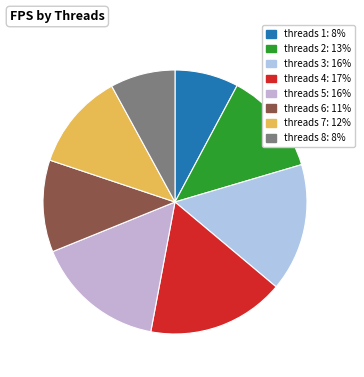

To the nearest percent, what is the average slice percentage?

12%